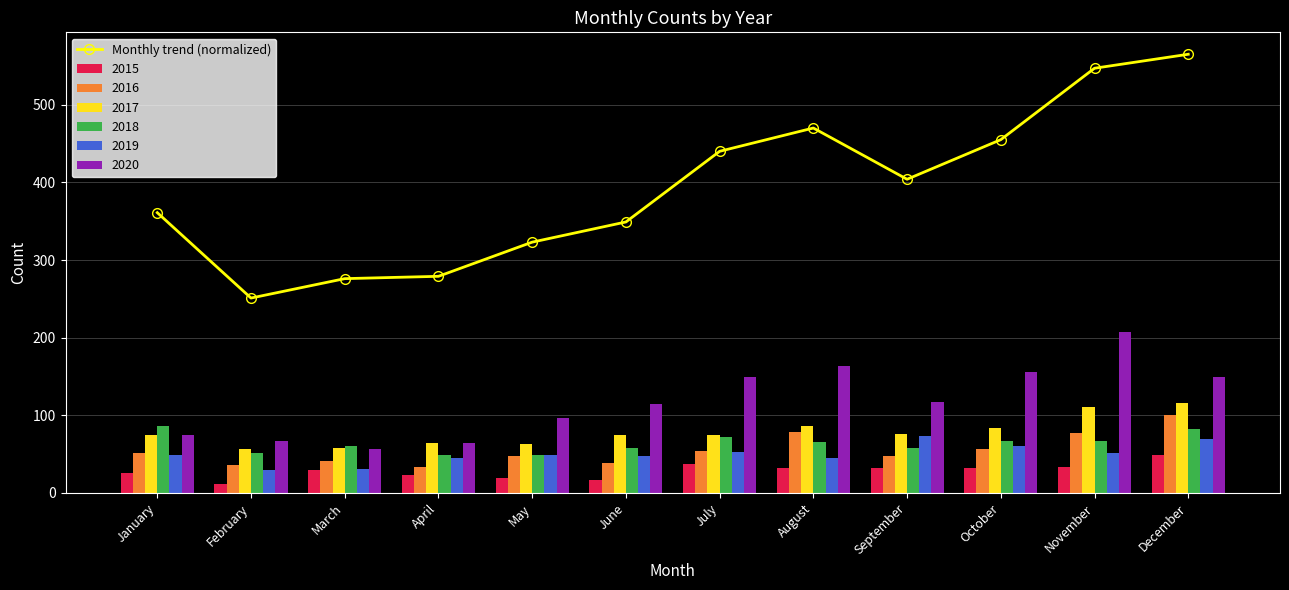

Rank the categories by value from lowest to highest.

February, March, April, May, June, January, September, July, October, August, November, December